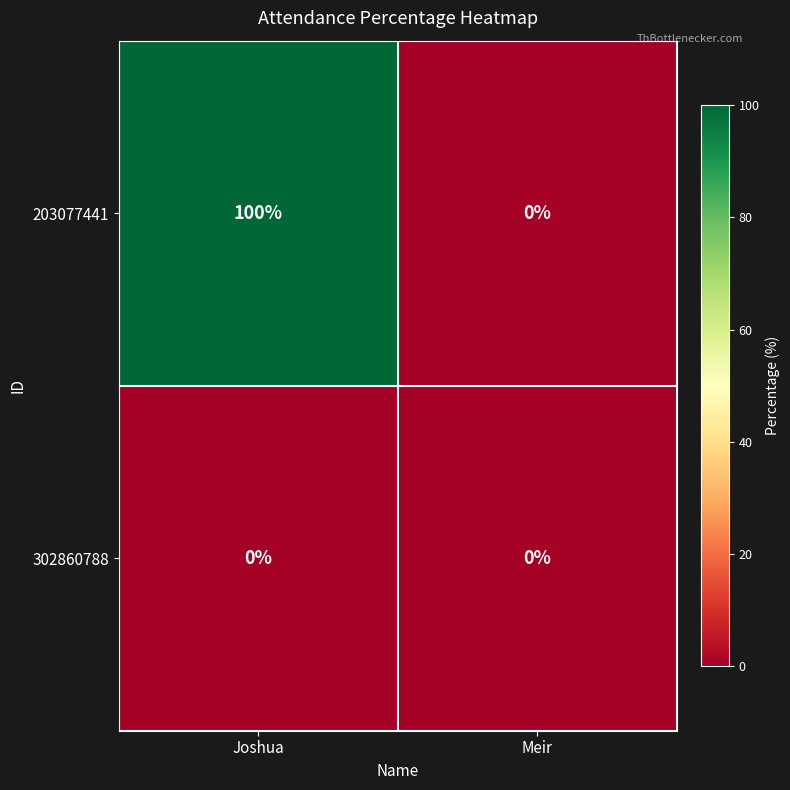

Reading left to right, list all the values displayed in this chart.

203077441: Joshua=100	Meir=0
302860788: Joshua=0	Meir=0